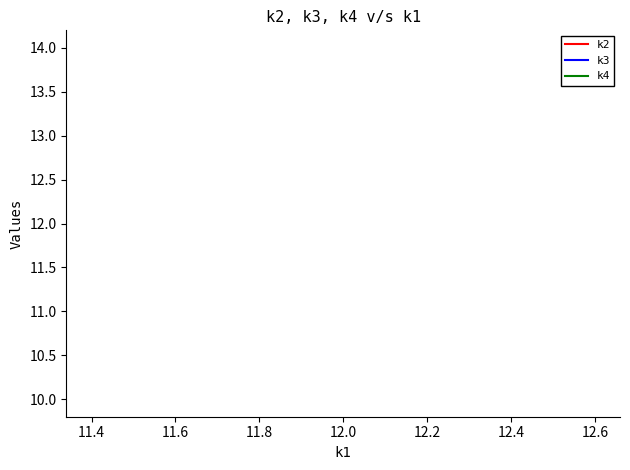

What are all the series names shown in the legend?

k2, k3, k4